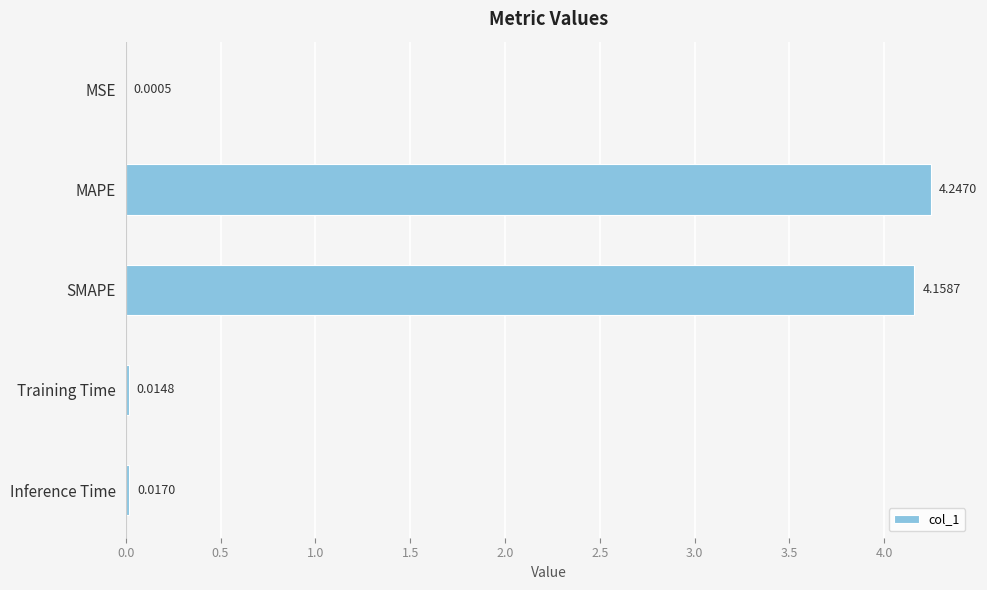

What is the sum of all values?

8.4